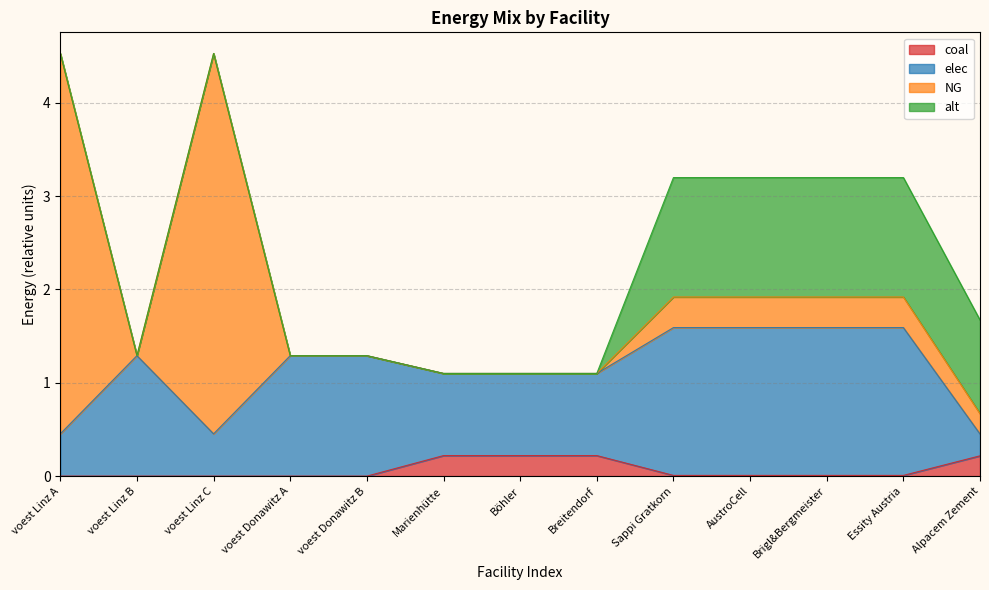

Is it true that NG equals 0.5 at AustroCell?

False